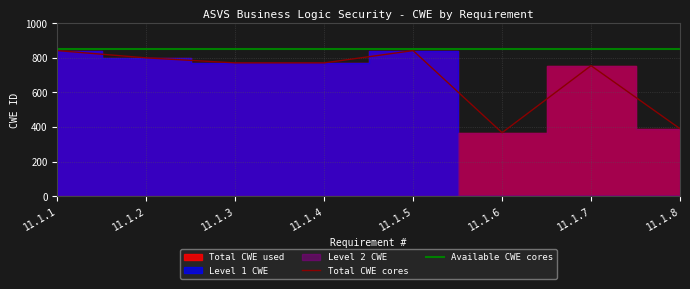

Between 11.1.5 and 11.1.8, which series saw the biggest shift?

Total CWE cores